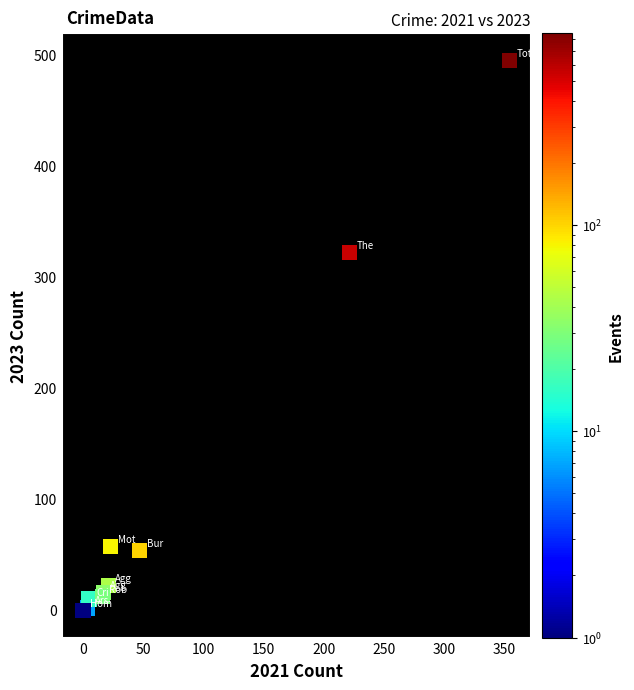

What Y value in the scatter plot is closest to 247?

322